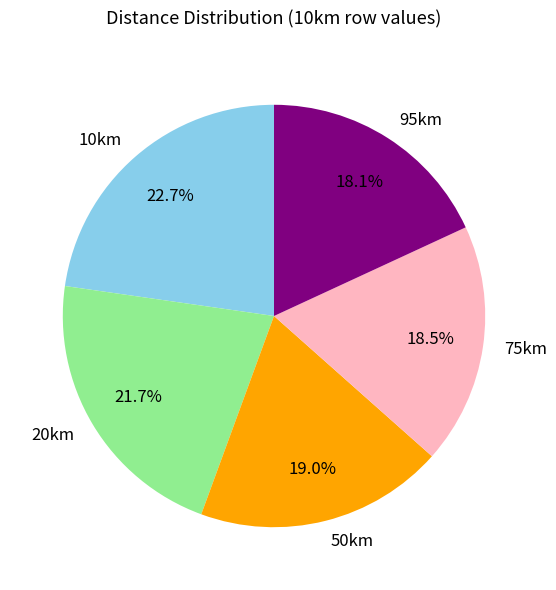

To the nearest percent, what portion does 10km represent?

23%